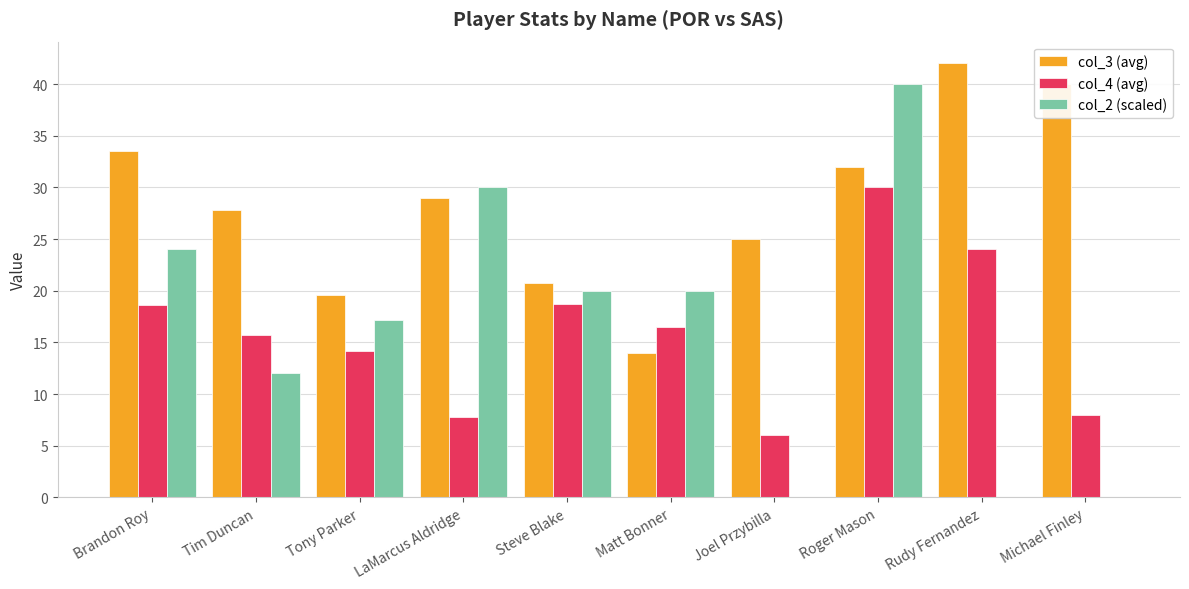

What is the total value across all series at Brandon Roy?

76.1